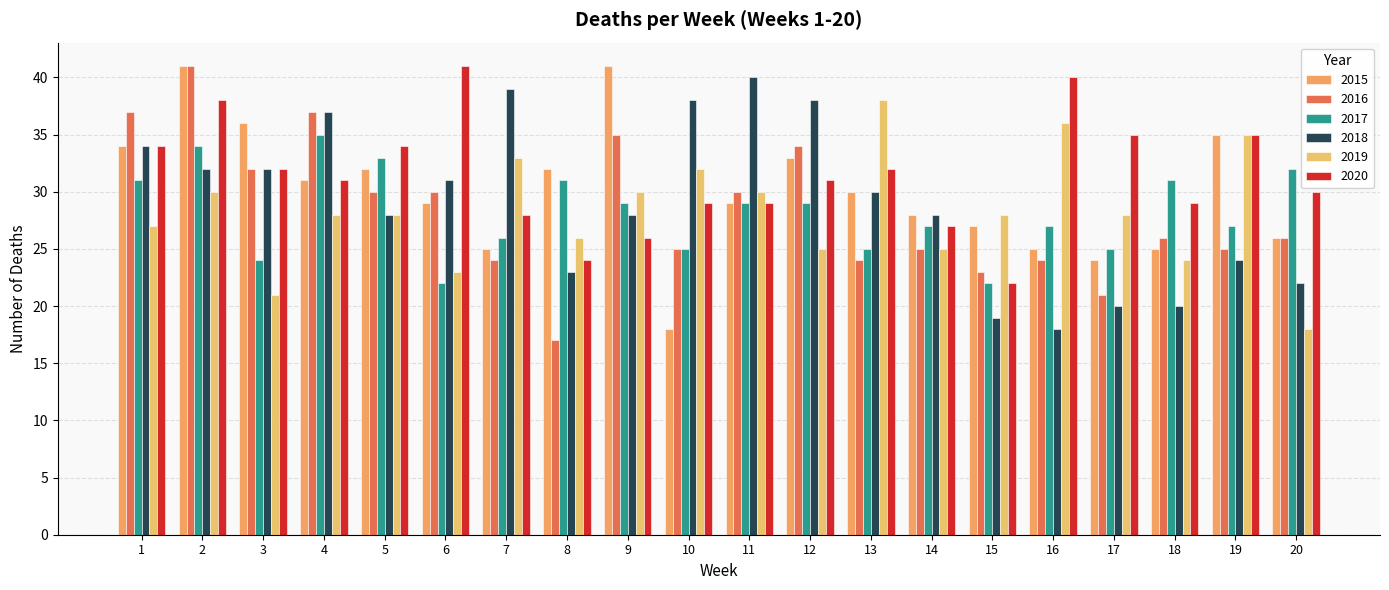

How many groups of bars are there?

20